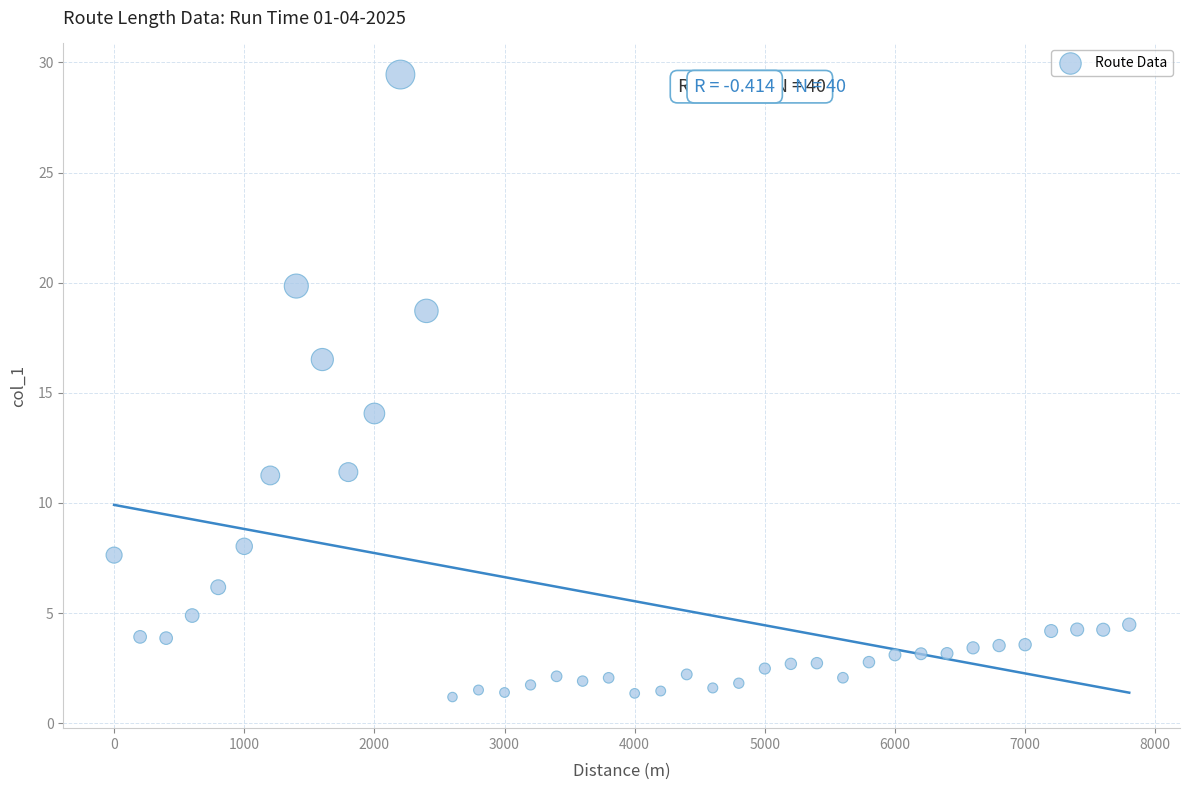

What is the range of Y values (max minus min)?

28.3